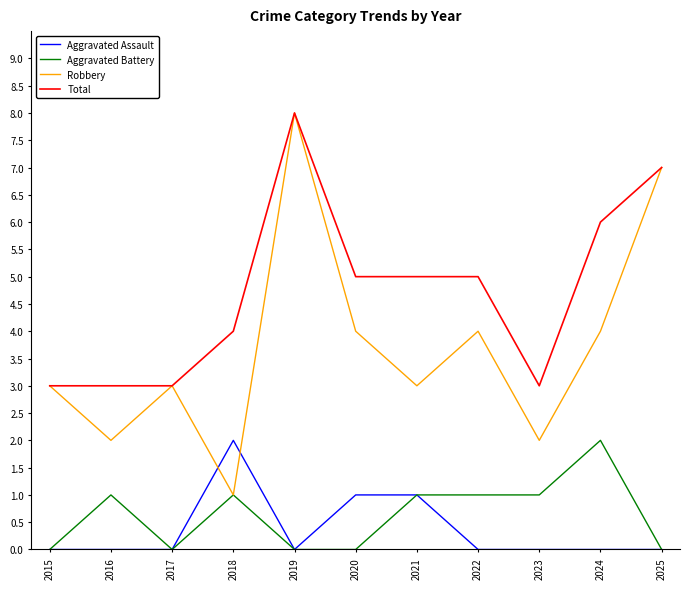

What is the average value of the Aggravated Battery series?

1